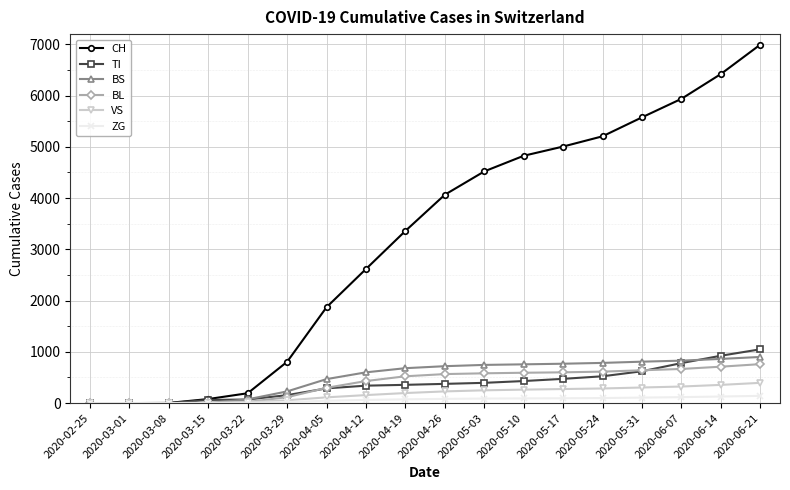

How many distinct data groups are displayed?

6